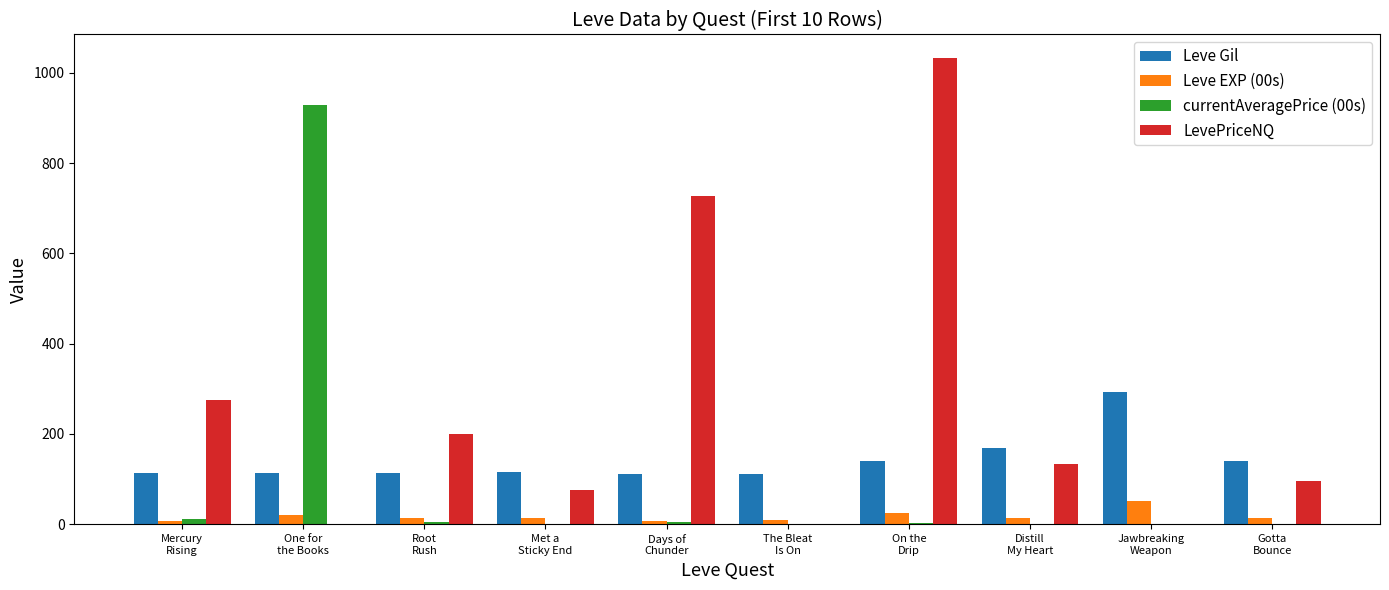

Count the number of categories in the chart.

10